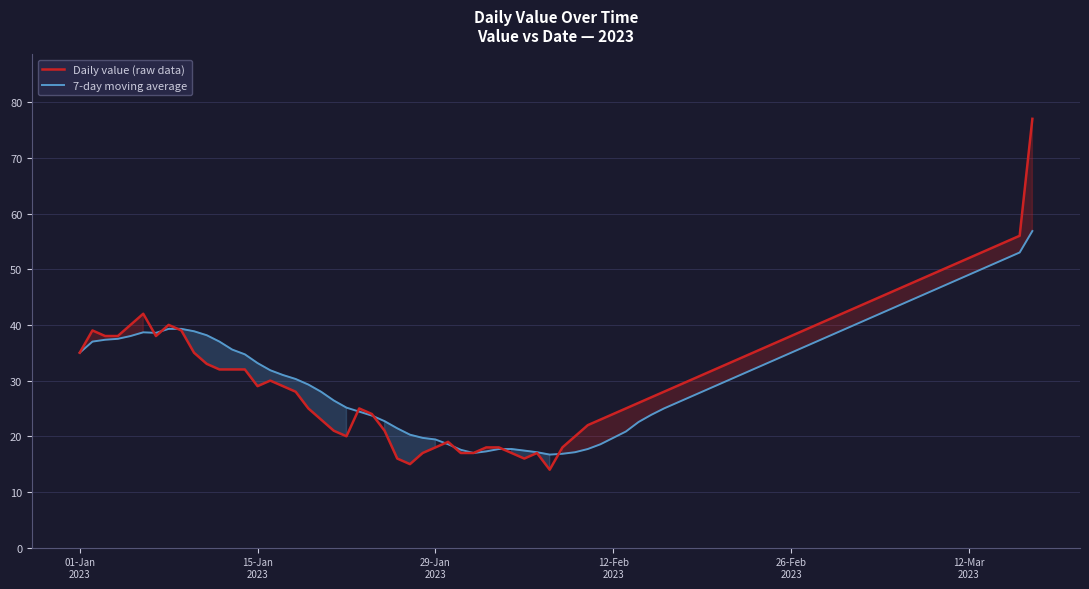

Is it true that the value at 2023-01-08 is 12?

False